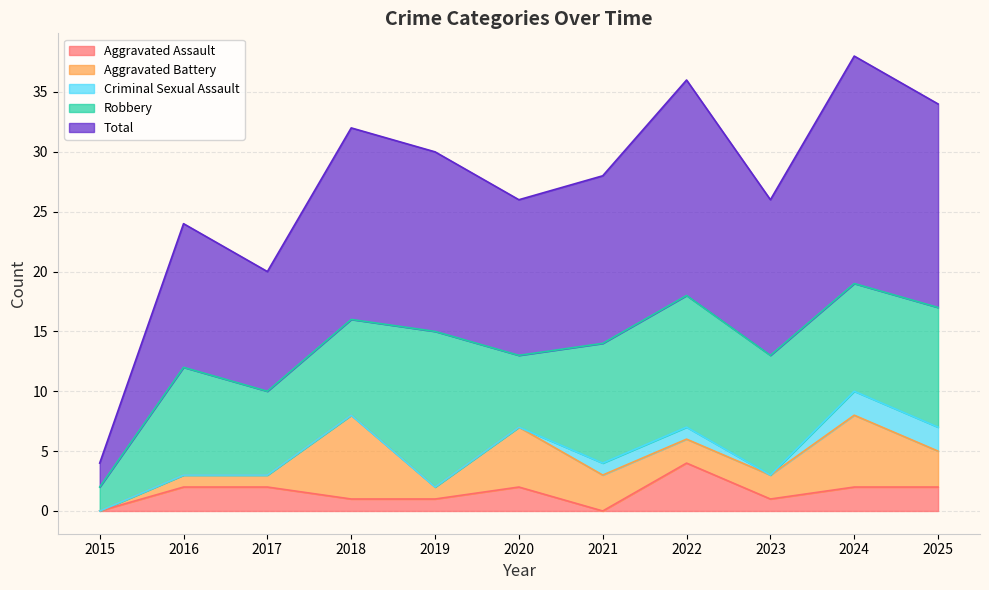

The value of Aggravated Assault at 2015 is 2. True or false?

False